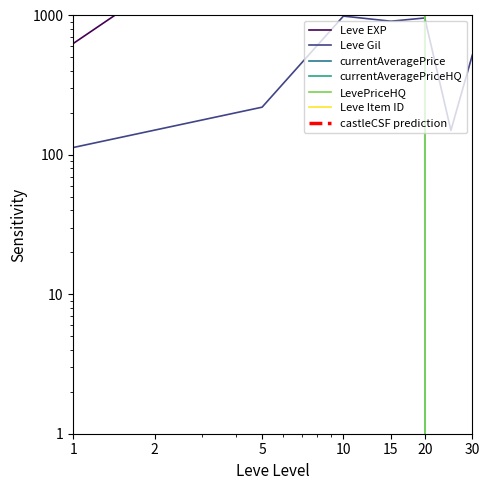

Where is the first local minimum for currentAveragePrice?

15